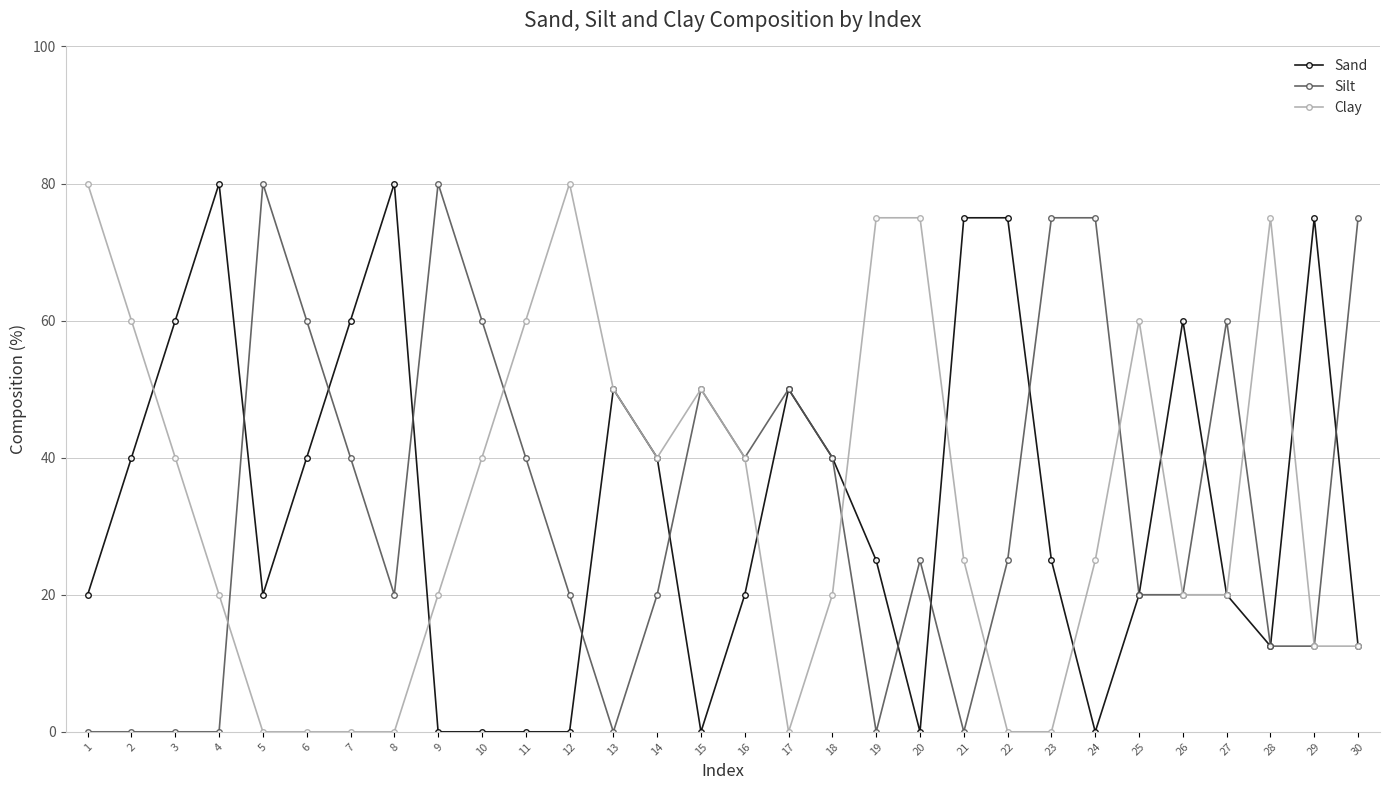

Reading right to left, list all the values displayed in this chart.

Sand: 30=12.5	29=75.0	28=12.5	27=20.0	26=60.0	25=20.0	24=0.0	23=25.0	22=75.0	21=75.0	20=0.0	19=25.0	18=40.0	17=50.0	16=20.0	15=0.0	14=40.0	13=50.0	12=0.0	11=0.0	10=0.0	9=0.0	8=80.0	7=60.0	6=40.0	5=20.0	4=80.0	3=60.0	2=40.0	1=20.0
Silt: 30=75.0	29=12.5	28=12.5	27=60.0	26=20.0	25=20.0	24=75.0	23=75.0	22=25.0	21=0.0	20=25.0	19=0.0	18=40.0	17=50.0	16=40.0	15=50.0	14=20.0	13=0.0	12=20.0	11=40.0	10=60.0	9=80.0	8=20.0	7=40.0	6=60.0	5=80.0	4=0.0	3=0.0	2=0.0	1=0.0
Clay: 30=12.5	29=12.5	28=75.0	27=20.0	26=20.0	25=60.0	24=25.0	23=0.0	22=0.0	21=25.0	20=75.0	19=75.0	18=20.0	17=0.0	16=40.0	15=50.0	14=40.0	13=50.0	12=80.0	11=60.0	10=40.0	9=20.0	8=0.0	7=0.0	6=0.0	5=0.0	4=20.0	3=40.0	2=60.0	1=80.0